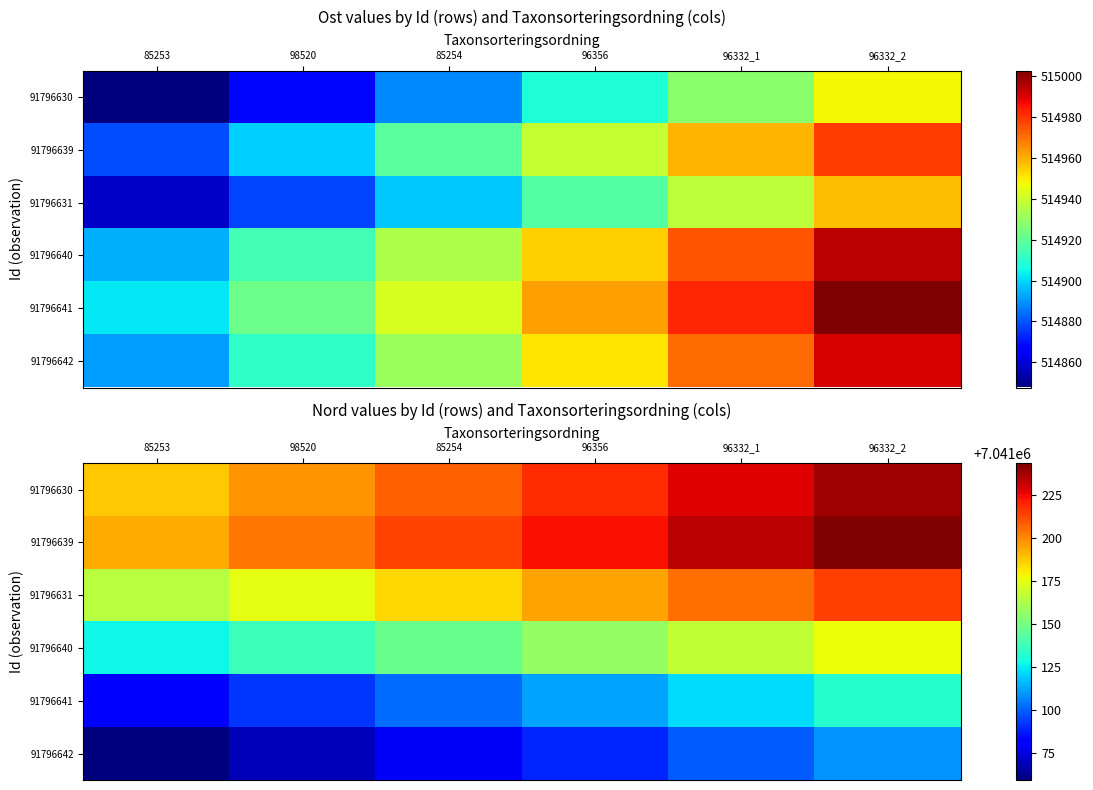

List the series in order of their peak value, lowest first.

91796642, 91796641, 91796640, 91796631, 91796630, 91796639